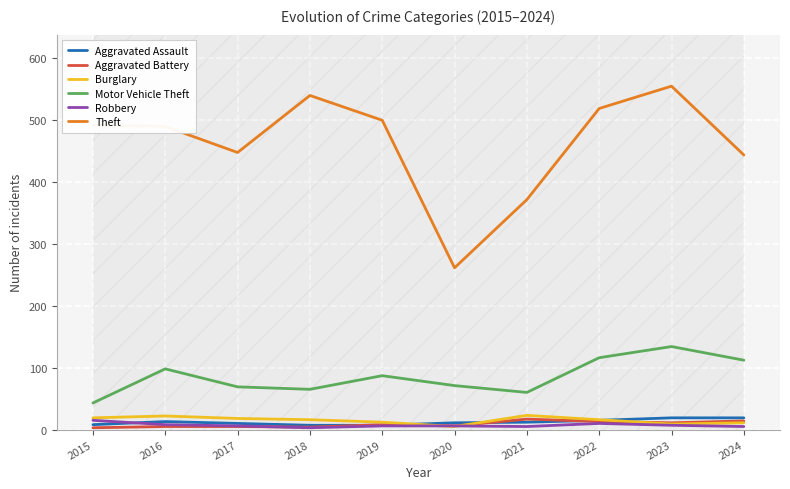

Which series changed the most between 2023 and 2024?

Theft